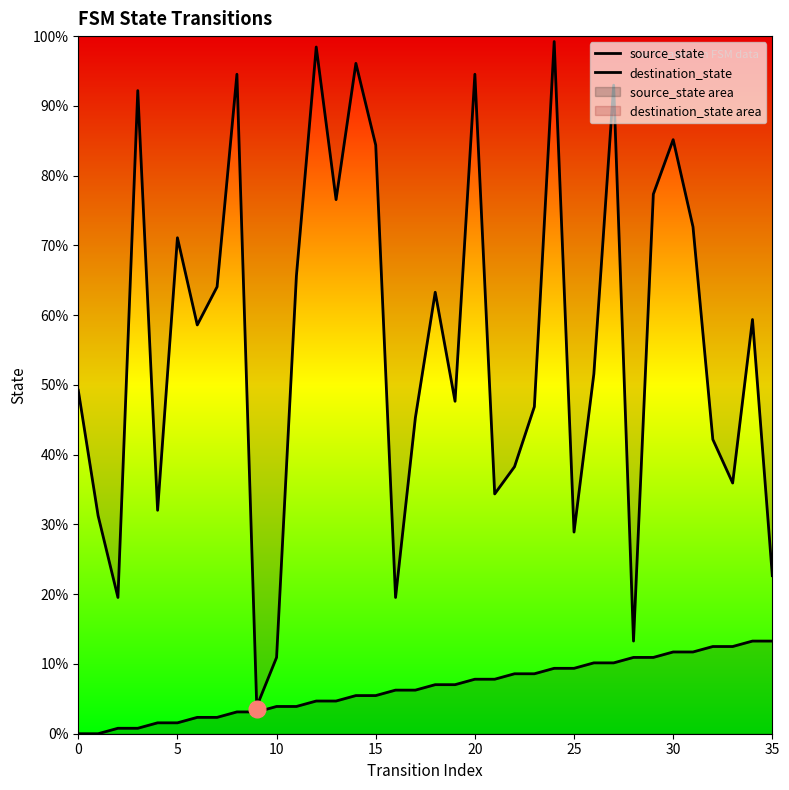

How many lines are shown in the chart?

2